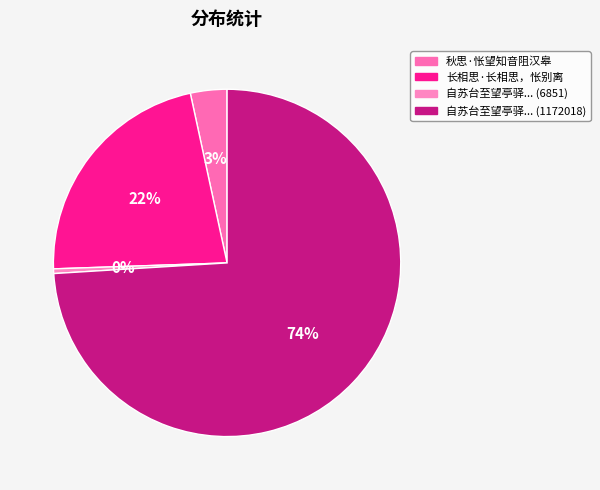

What is the majority slice?

自苏台至望亭驿... (1172018)